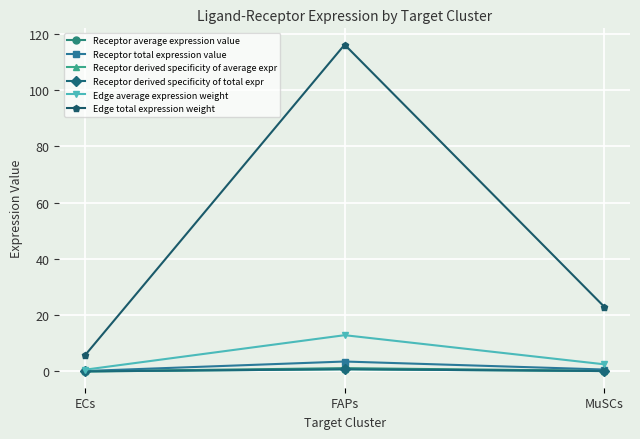

Is this an area chart (filled region under the line)?

No